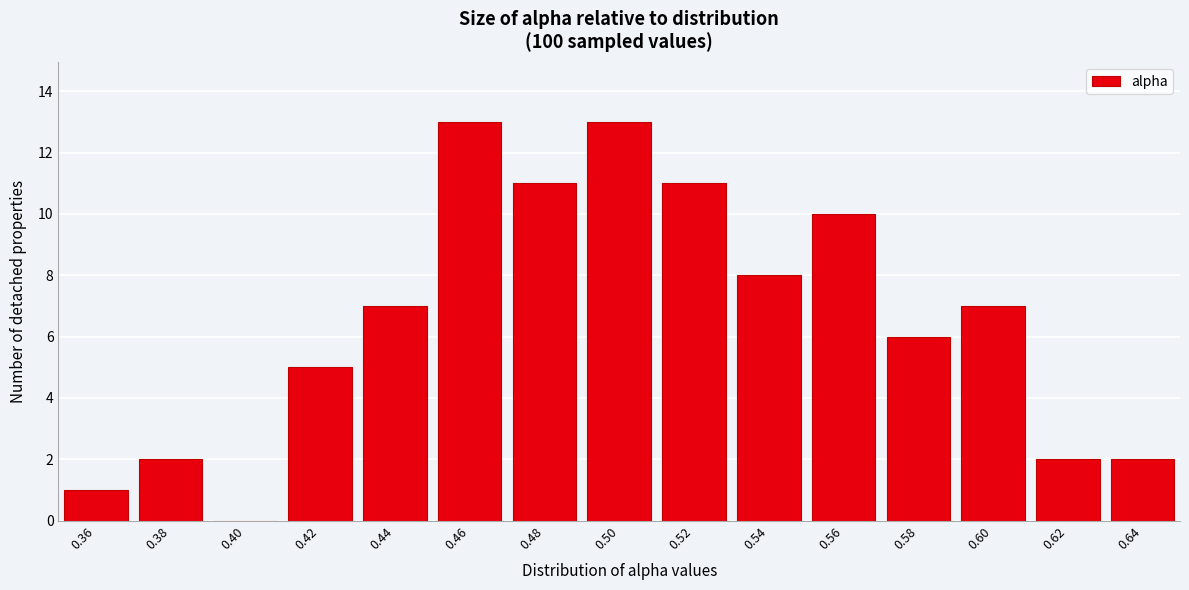

Reading right to left, transcribe all the data shown in this chart.

0.64=2	0.62=2	0.60=7	0.58=6	0.56=10	0.54=8	0.52=11	0.50=13	0.48=11	0.46=13	0.44=7	0.42=5	0.40=0	0.38=2	0.36=1